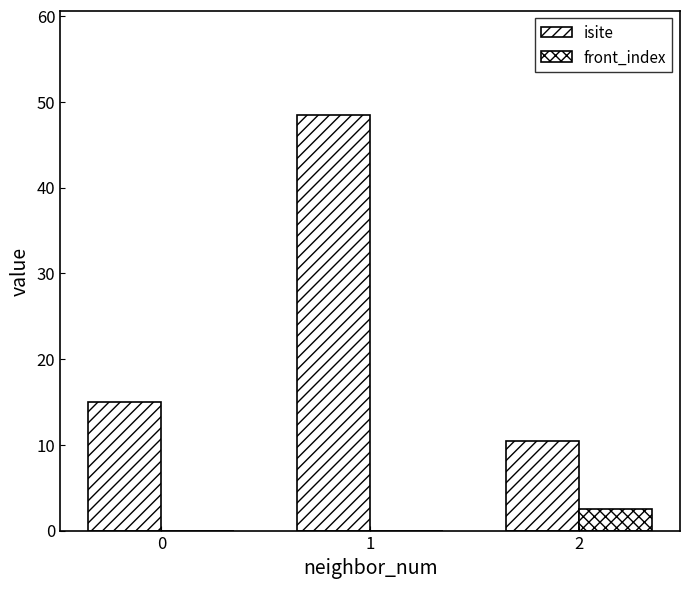

Does the chart contain stacked bars?

No